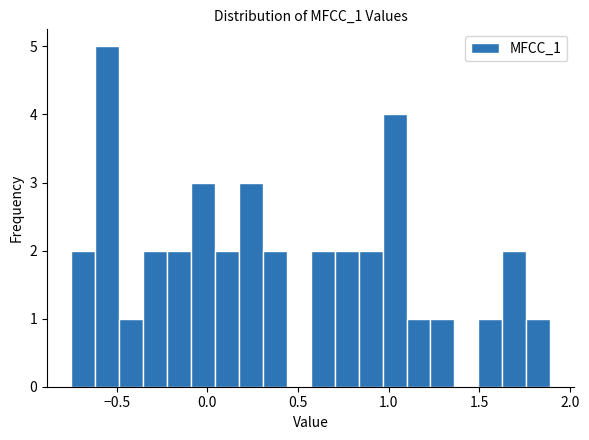

Around what value on the x-axis is the tallest bar? Give the approximate position of its centre, as read against the axis.

-0.55